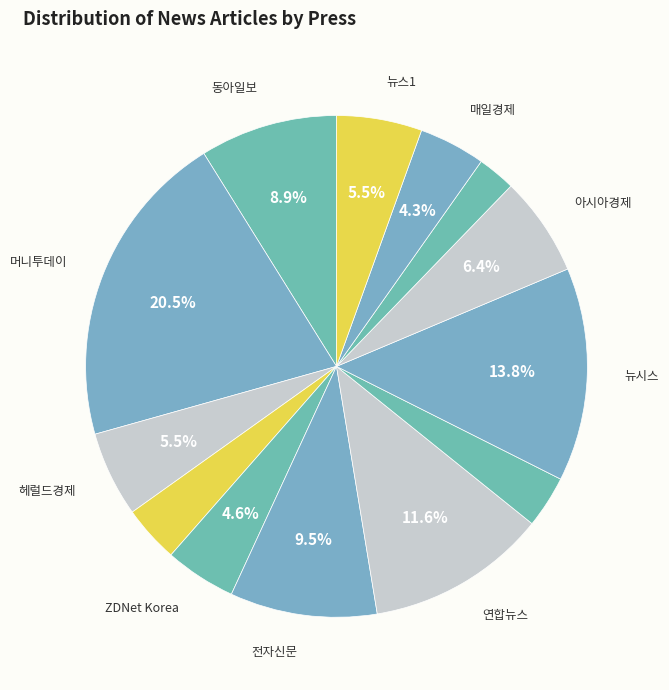

How many slices are in this pie chart?

13